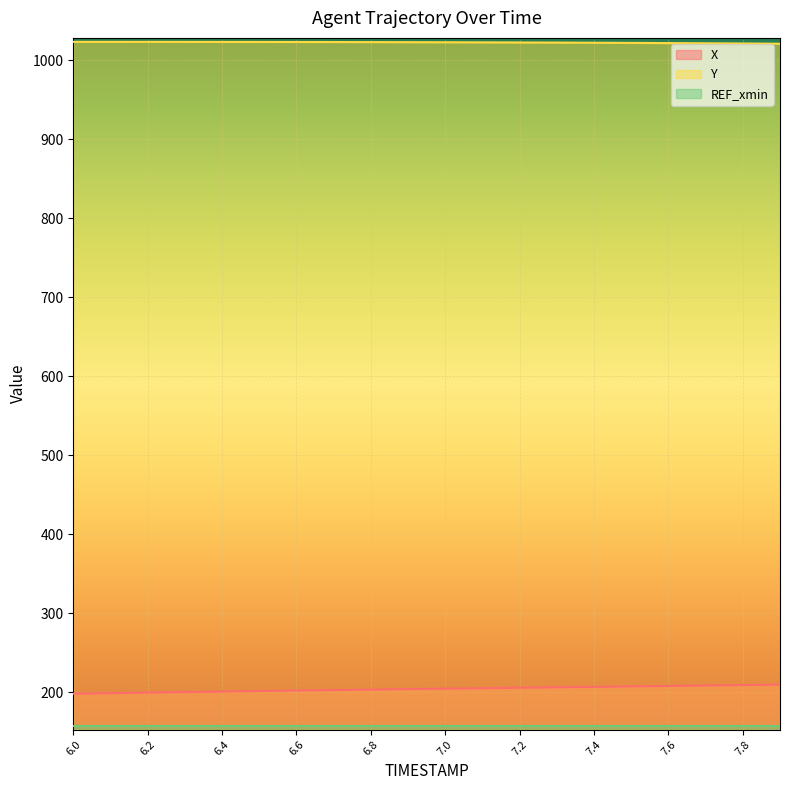

List the series in order of their peak value, lowest first.

REF_xmin, X, Y